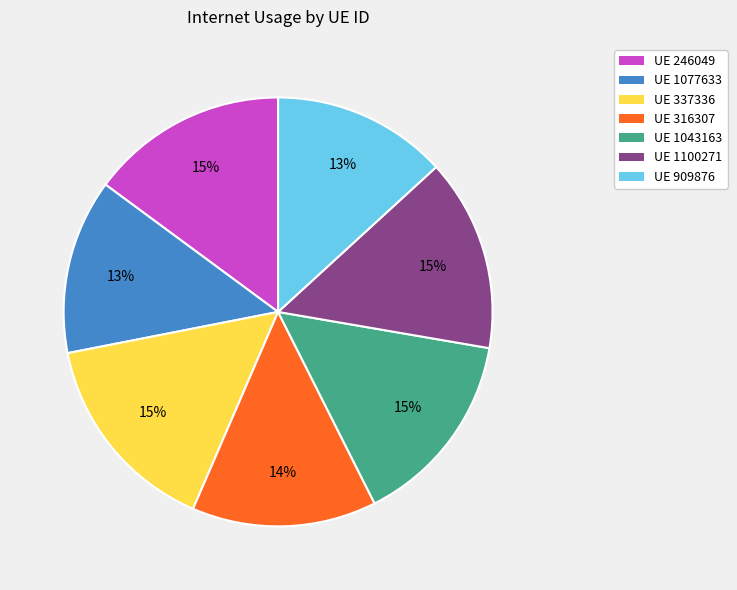

Combined, do UE 1043163 and UE 1077633 account for over 50%?

No